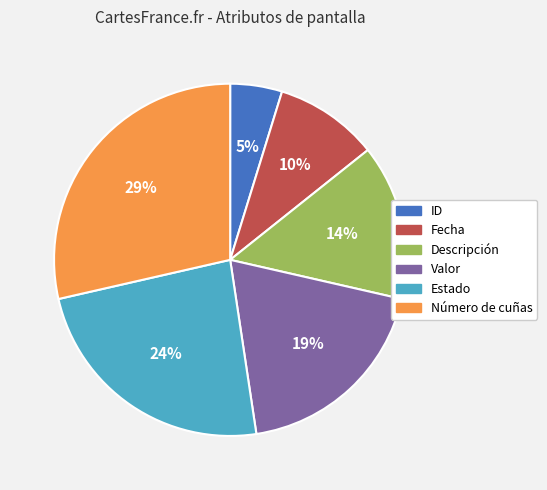

Rank the categories by value from highest to lowest.

Número de cuñas, Estado, Valor, Descripción, Fecha, ID